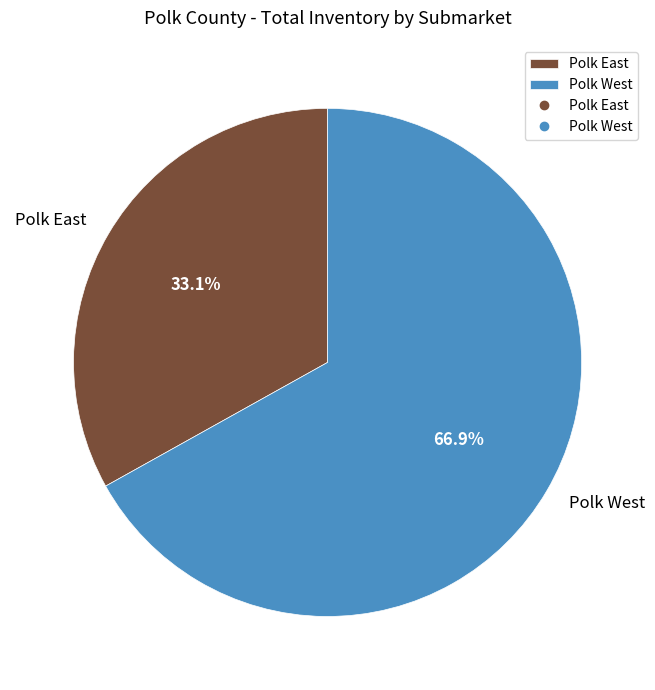

Count the number of slices in the pie.

2